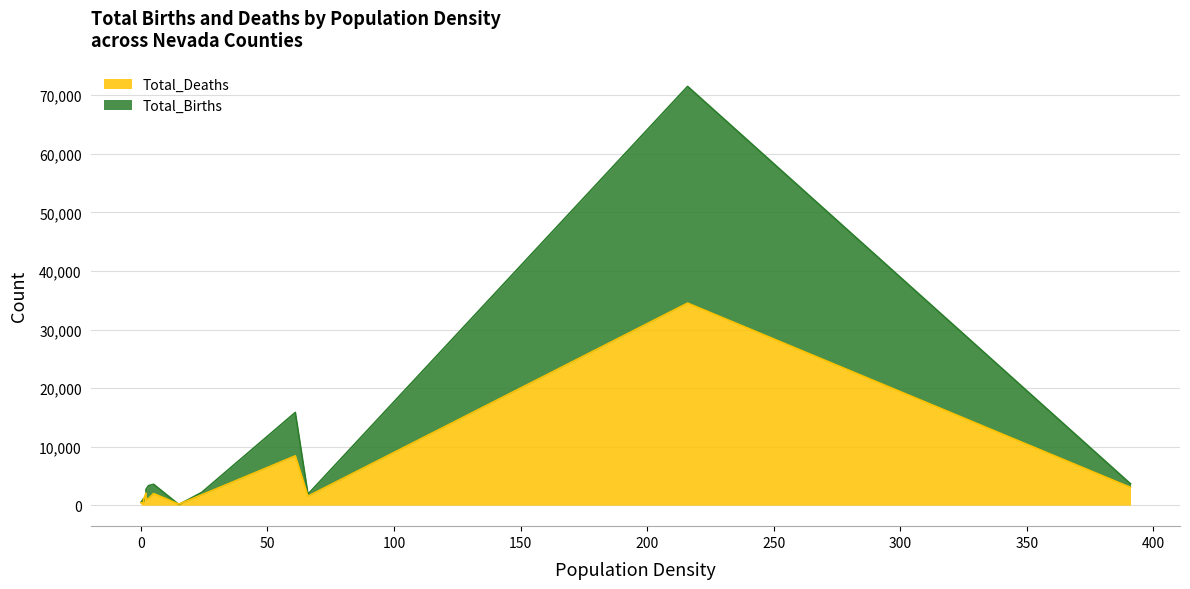

Is the value of Total_Births at Lyon greater than the value of Total_Deaths at Storey?

Yes